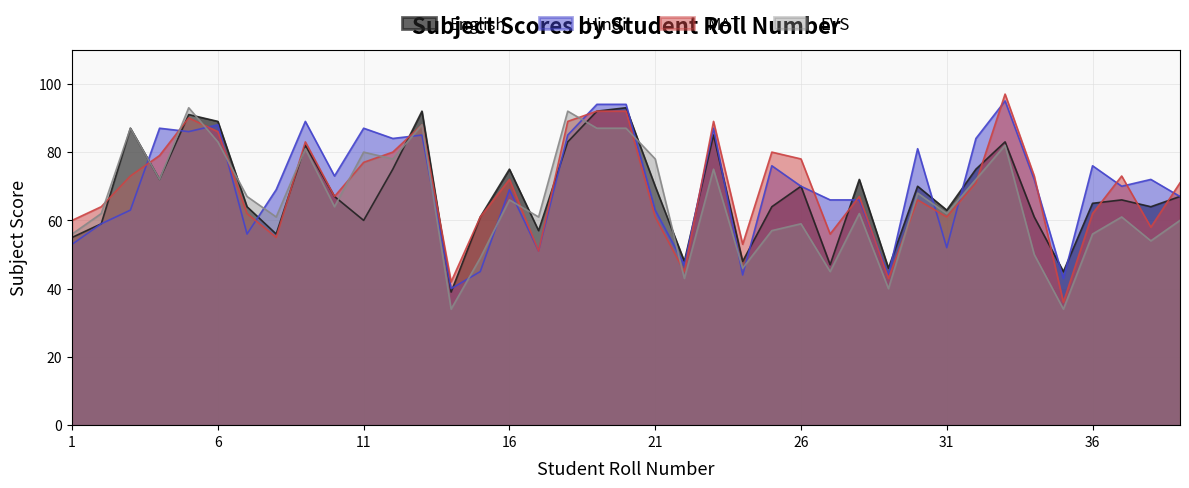

Reading left to right, transcribe all the data shown in this chart.

English: 1=55	2=59	3=87	4=72	5=91	6=89	7=64	8=56	9=82	10=67	11=60	12=75	13=92	14=39	15=61	16=75	17=57	18=83	19=92	20=93	21=70	22=48	23=85	24=48	25=64	26=70	27=47	28=72	29=46	30=70	31=63	32=75	33=83	34=61	35=45	36=65	37=66	38=64	39=67
Hindi: 1=53	2=59	3=63	4=87	5=86	6=88	7=56	8=69	9=89	10=73	11=87	12=84	13=85	14=40	15=45	16=69	17=51	18=85	19=94	20=94	21=63	22=47	23=87	24=44	25=76	26=70	27=66	28=66	29=44	30=81	31=52	32=84	33=95	34=72	35=43	36=76	37=70	38=72	39=67
MAT: 1=60	2=64	3=73	4=79	5=90	6=86	7=62	8=55	9=83	10=67	11=77	12=80	13=88	14=42	15=61	16=72	17=51	18=89	19=92	20=92	21=61	22=45	23=89	24=53	25=80	26=78	27=56	28=67	29=43	30=66	31=61	32=71	33=97	34=73	35=36	36=62	37=73	38=58	39=71
EVS: 1=56	2=62	3=87	4=72	5=93	6=83	7=67	8=61	9=81	10=64	11=80	12=78	13=88	14=34	15=49	16=66	17=61	18=92	19=87	20=87	21=78	22=43	23=75	24=46	25=57	26=59	27=45	28=62	29=40	30=68	31=62	32=72	33=82	34=50	35=34	36=56	37=61	38=54	39=60